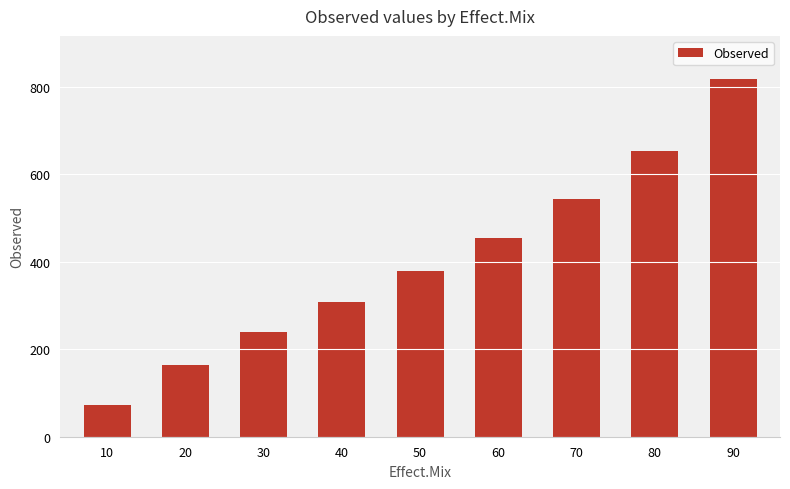

What is the change in value from 30 to 70?

+304.2